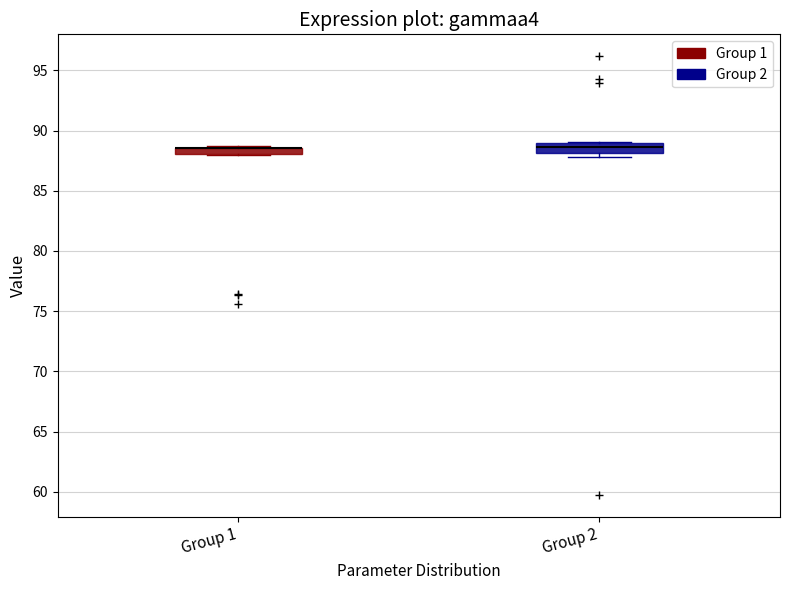

Where is the upper edge of the box for Group 1 on the y-axis? The values are not printed on the chart, so give them approximately, as read against the axis.

88.5